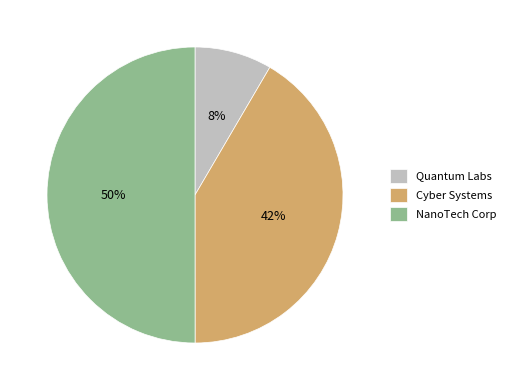

What is the smallest slice in the pie chart?

Quantum Labs